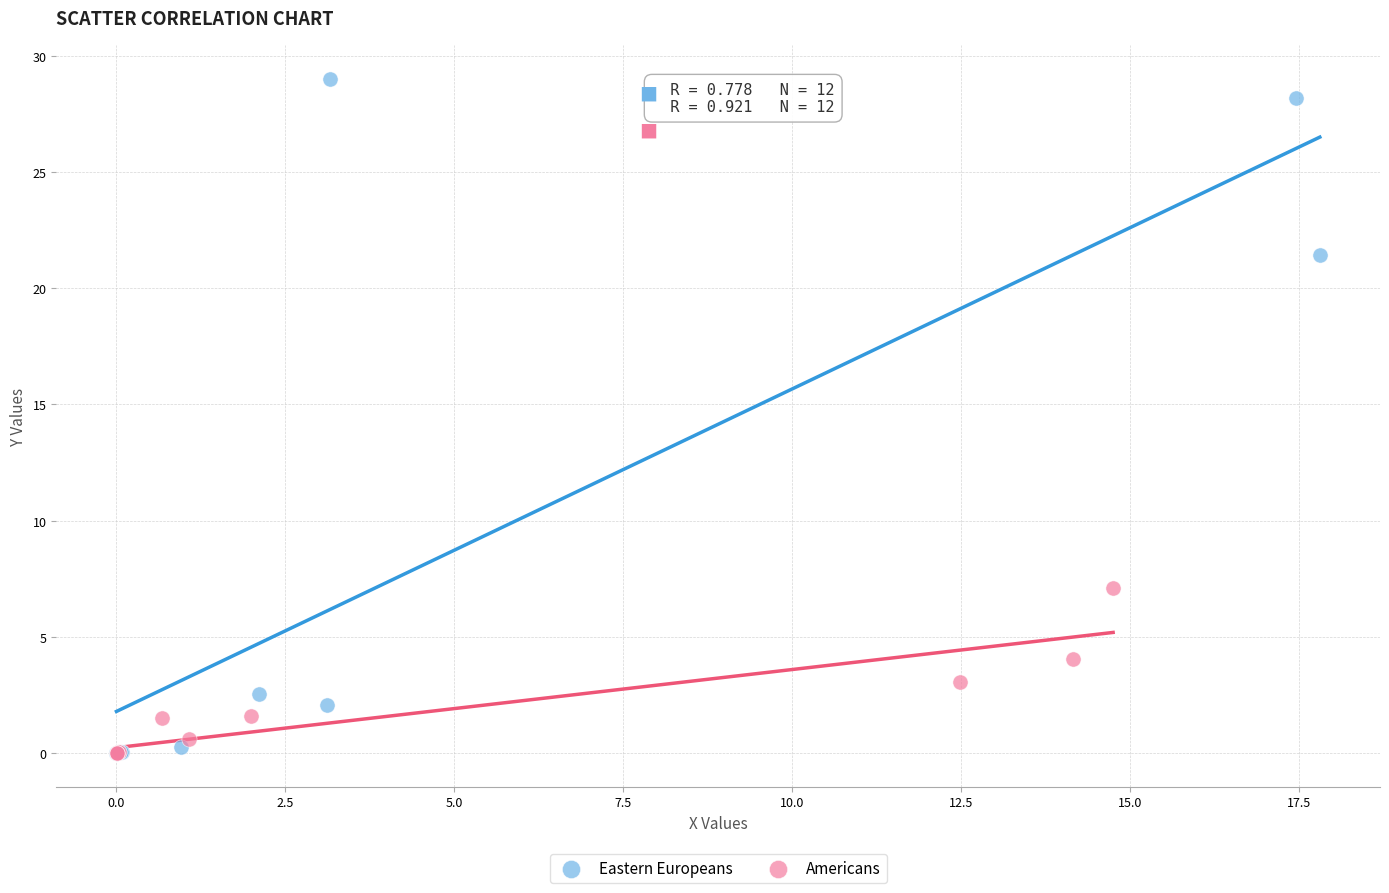

Which series has the widest spread of Y values?

Eastern Europeans